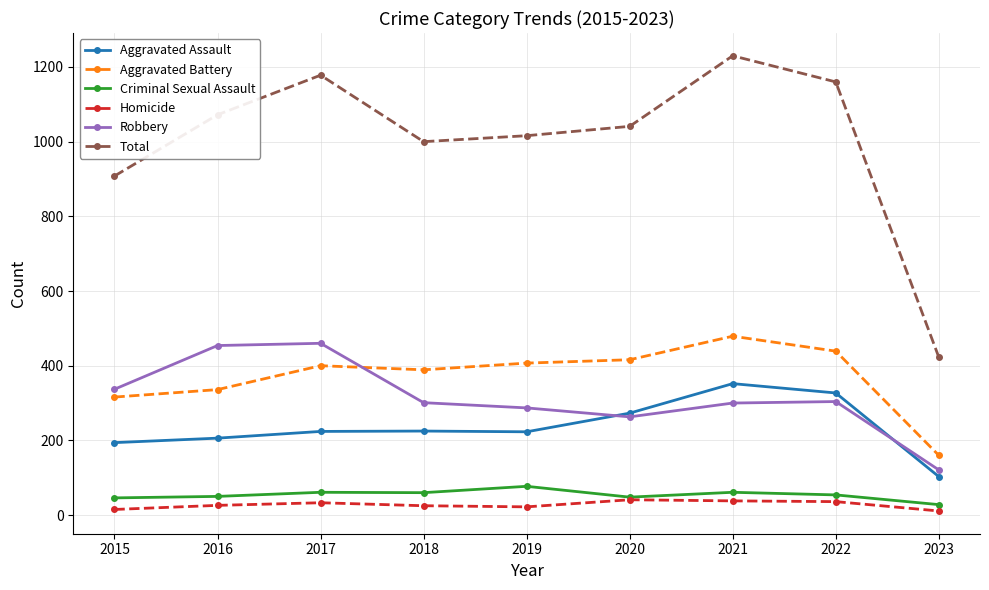

Which series has the widest spread of values?

Total